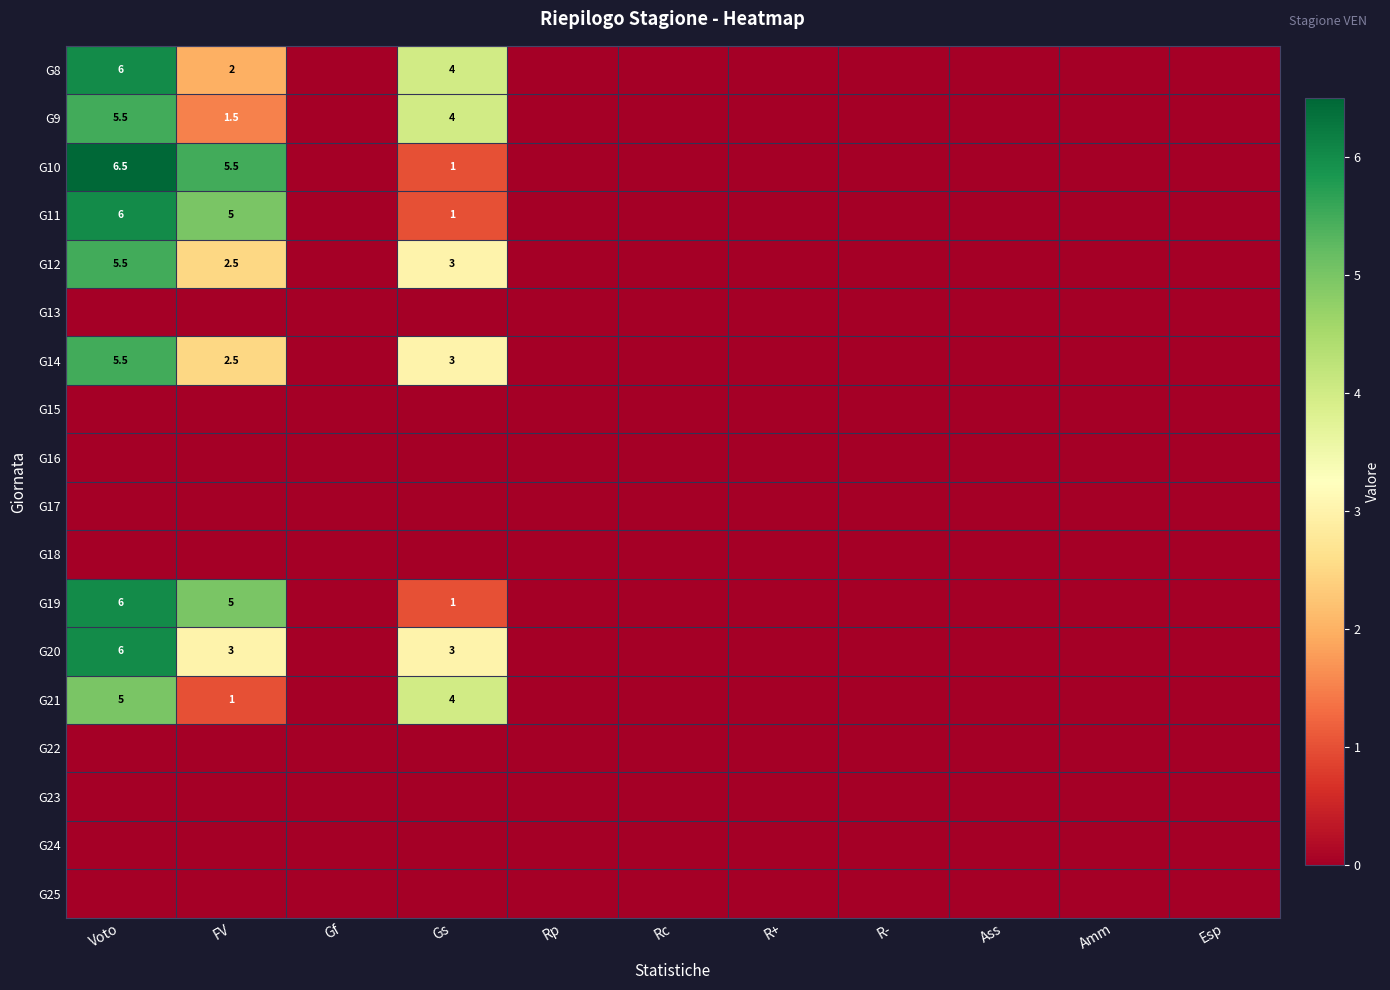

The value of G18 at FV is 0.0. True or false?

True